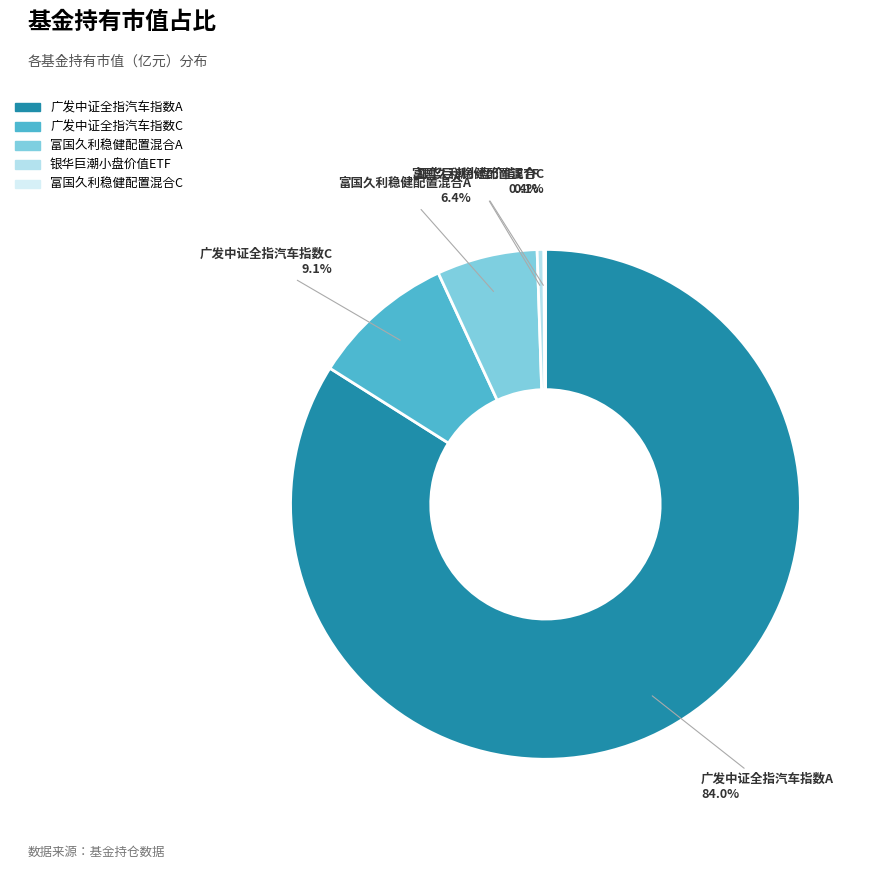

The 广发中证全指汽车指数C slice represents 9% of the pie. True or false?

True